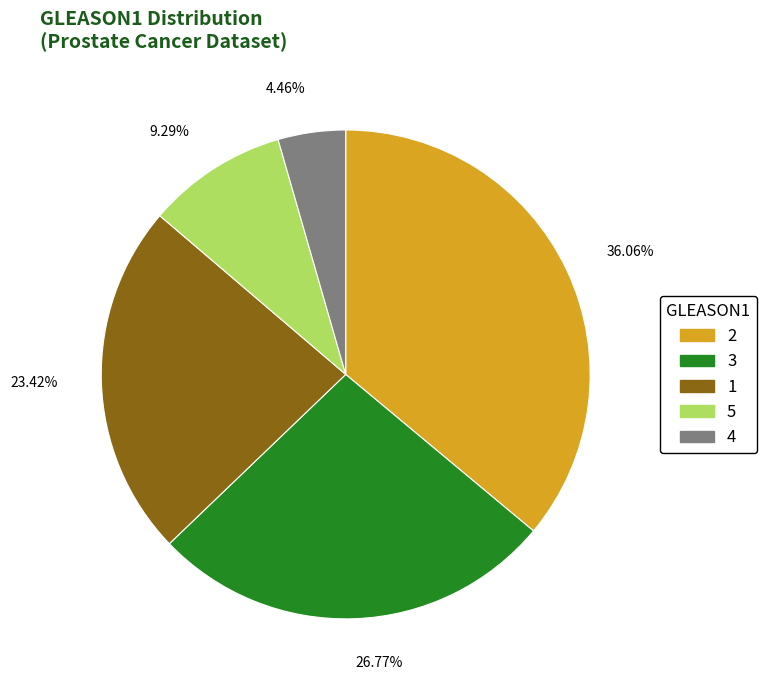

Rank the categories by value from highest to lowest.

2, 3, 1, 5, 4